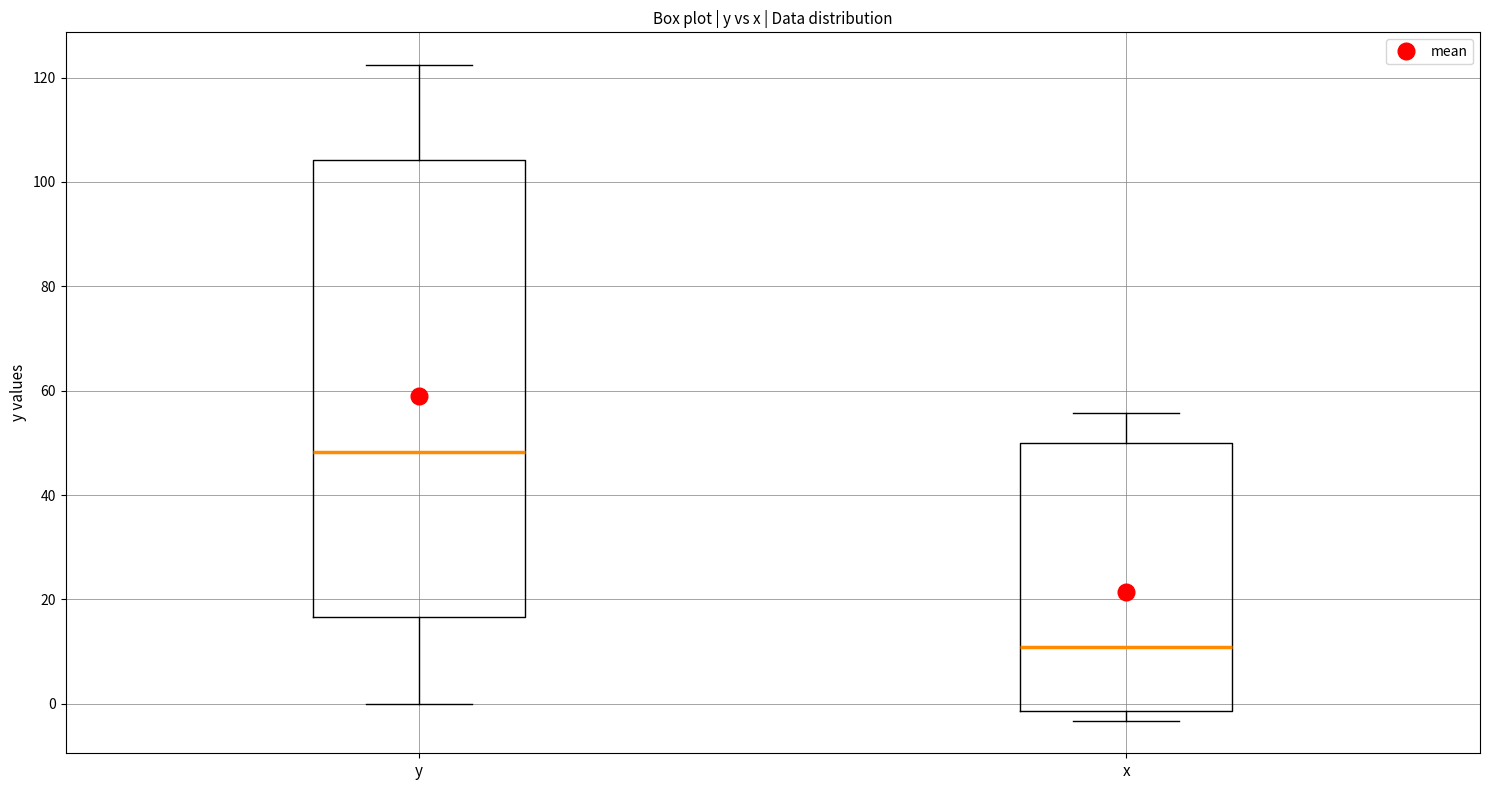

Reading left to right, transcribe this box plot: for each box, give where its median line is, the range the box spans, and where its two whiskers end, as read against the y-axis. The values are not printed on the chart, so give them approximately, as read against the axis.

y: median 48, box 16 to 104, whiskers 0 to 122
x: median 10, box -2 to 50, whiskers -4 to 56